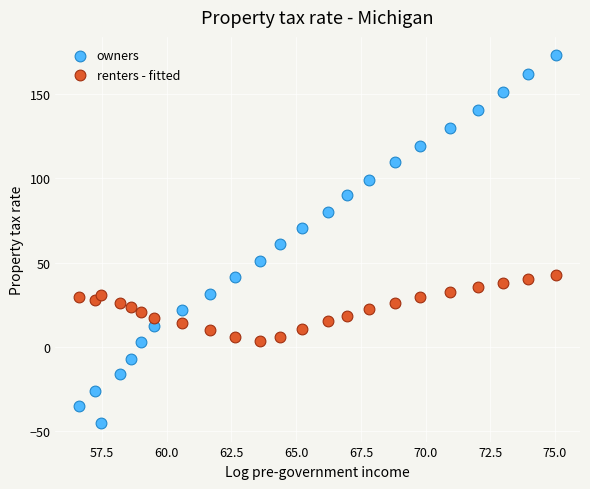

What are all the series names shown in the legend?

owners, renters - fitted